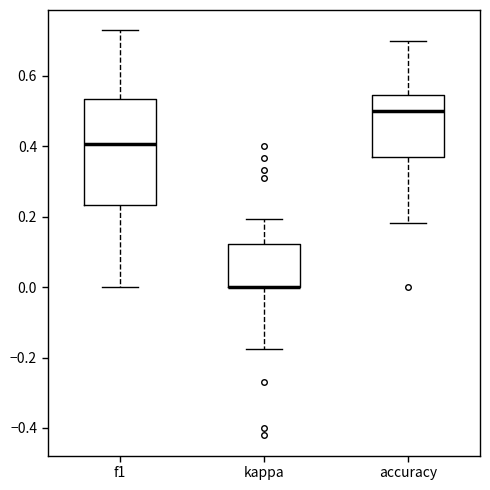

Reading left to right, read every box against the y-axis: the position of its median line, the range the box covers, and the ends of its whiskers. The values are not printed on the chart, so give them approximately, as read against the axis.

f1: median 0.40, box 0.24 to 0.54, whiskers 0.00 to 0.72
kappa: median 0.00 (drawn on the box's lower edge), box 0.00 to 0.12, whiskers -0.18 to 0.20
accuracy: median 0.50, box 0.36 to 0.54, whiskers 0.18 to 0.70